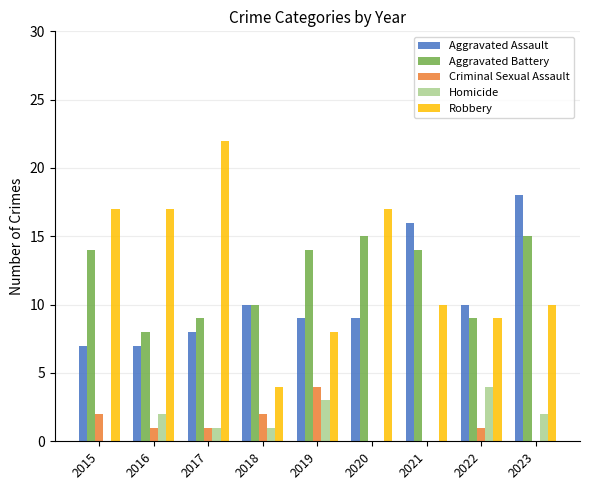

Does the chart contain stacked bars?

No